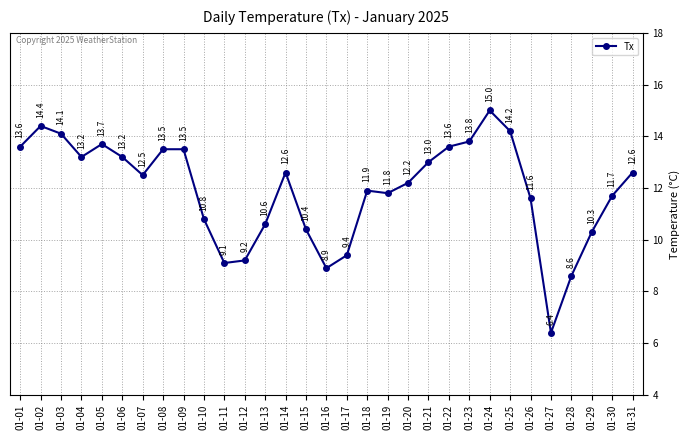

How many data points are less than 12?

14